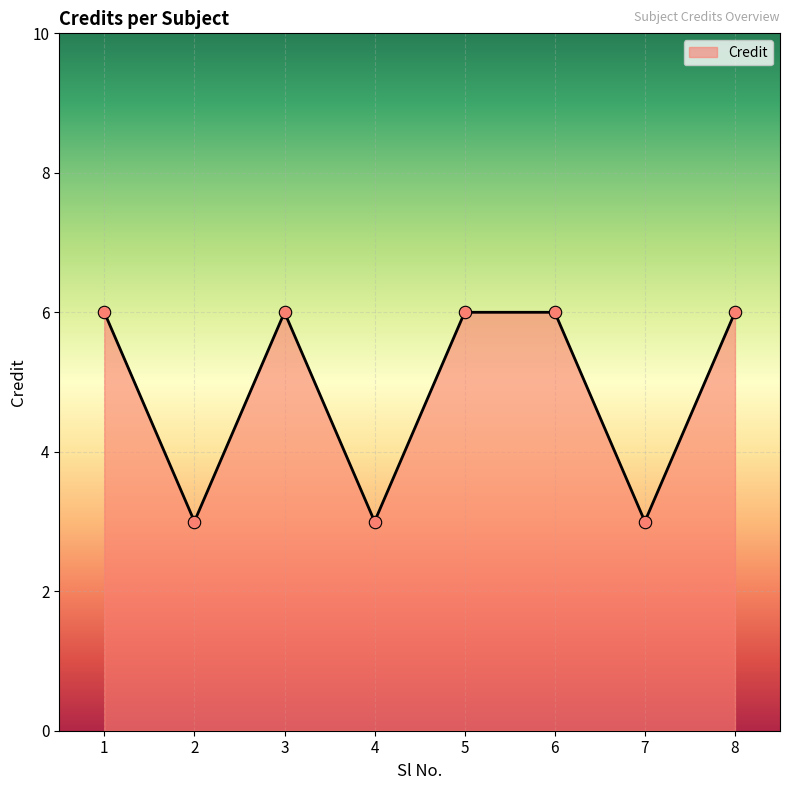

What is the change in value from 1 to 4?

-3